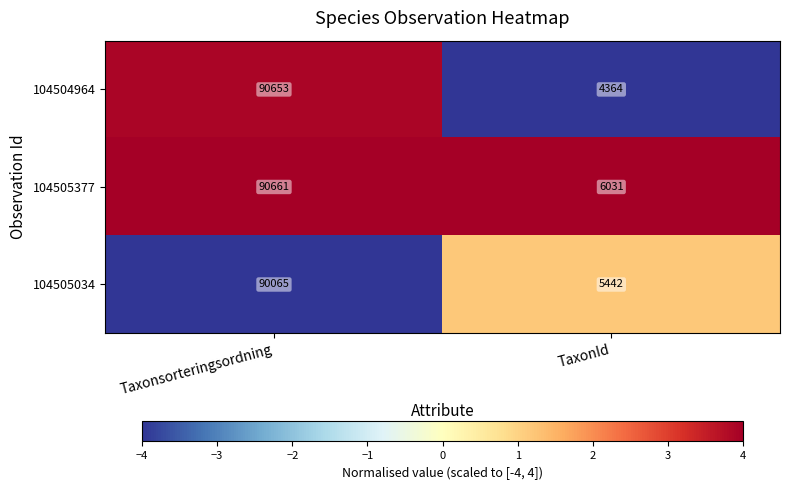

What is the greatest value displayed?

90661